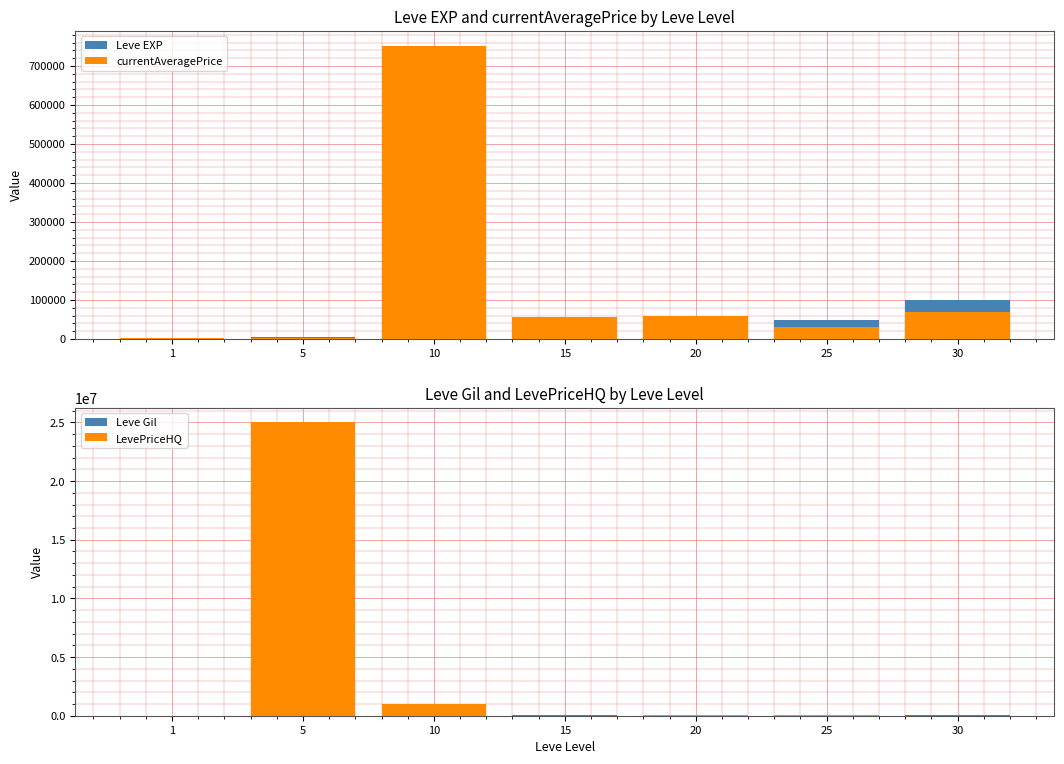

At how many categories does at least one series exceed 6656591?

1